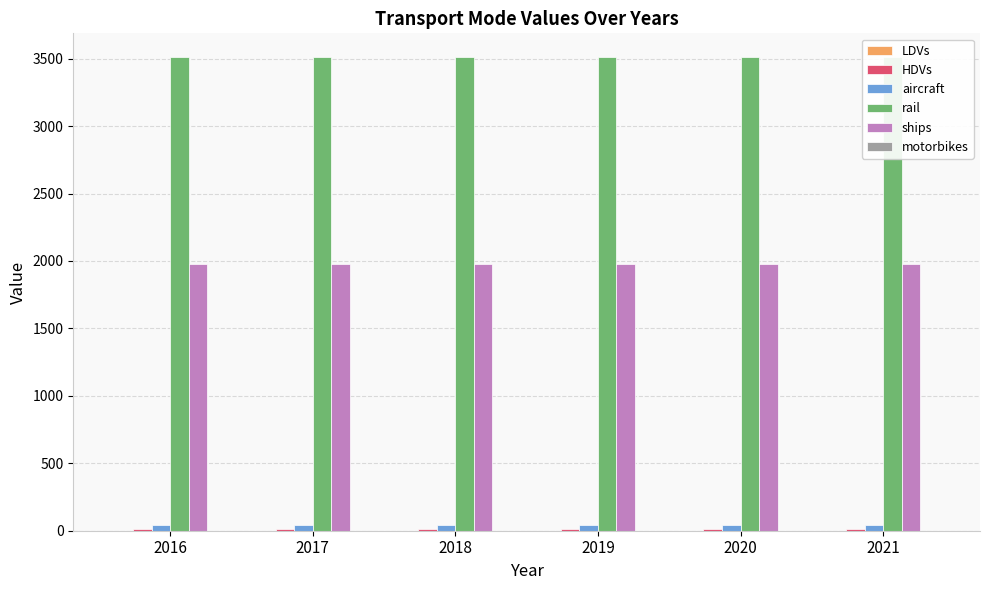

At which category is the sum across all series the highest?

2016